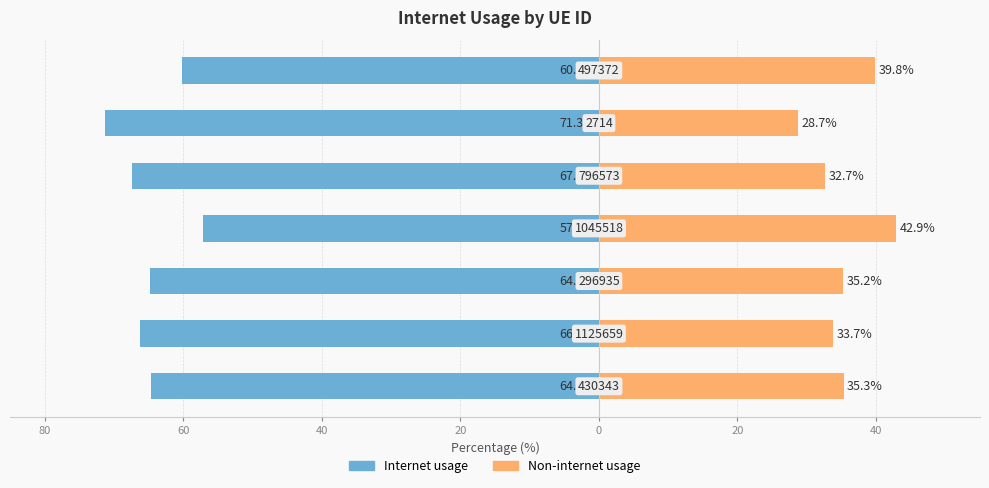

Is it true that Internet usage equals -64.8 at 60?

True